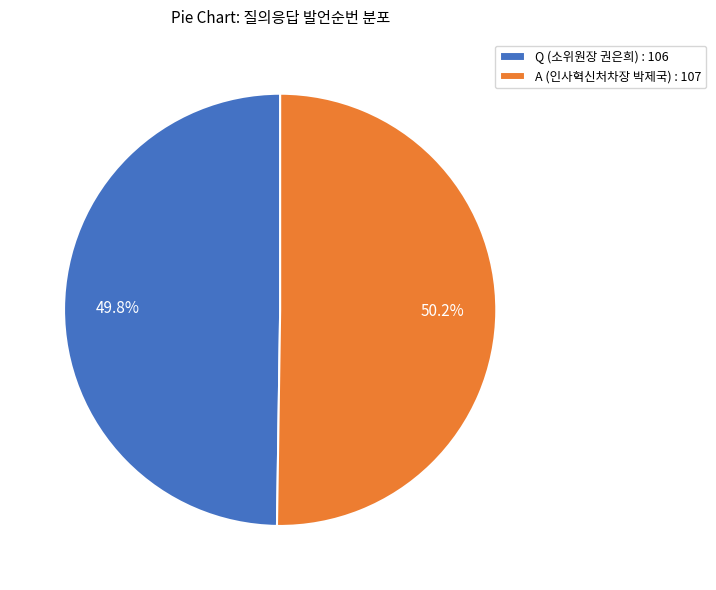

To the nearest percent, what is the average slice percentage?

50%